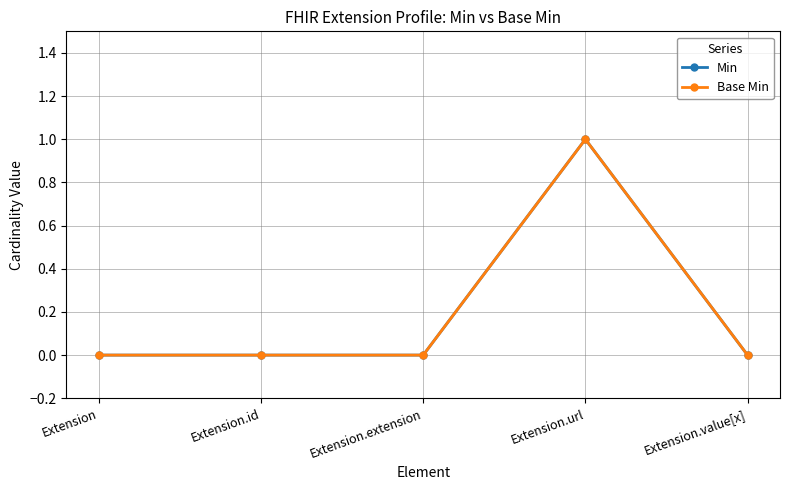

List the labels in order of Min value, smallest first.

Extension, Extension.id, Extension.extension, Extension.value[x], Extension.url